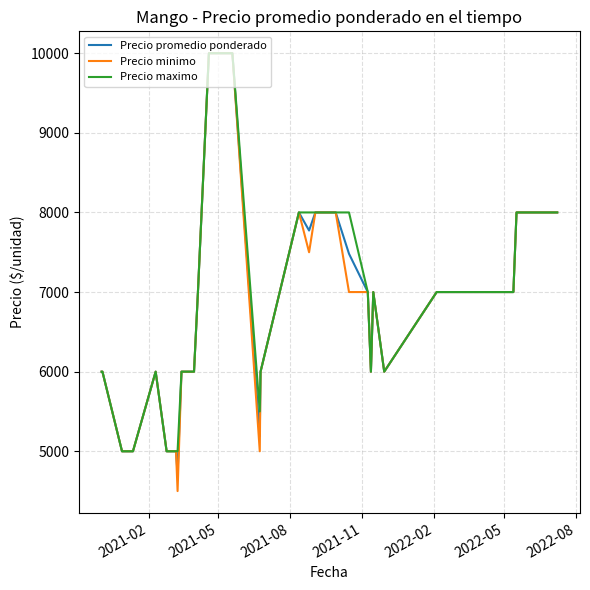

What is the highest value of the Precio minimo series?

10000